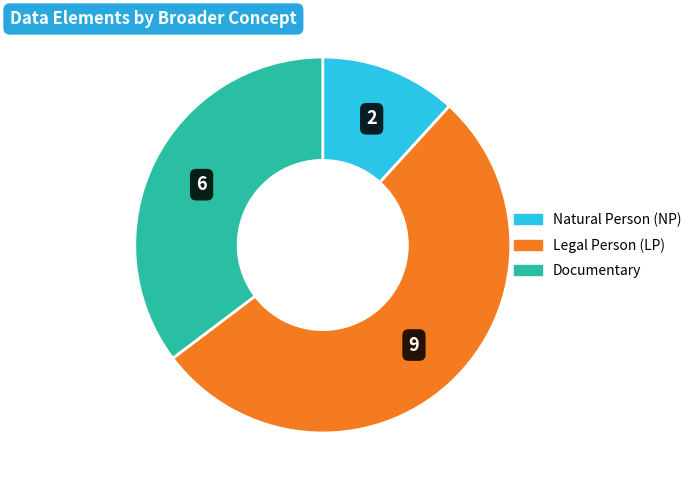

Which category has the biggest portion of the pie?

Legal Person (LP)